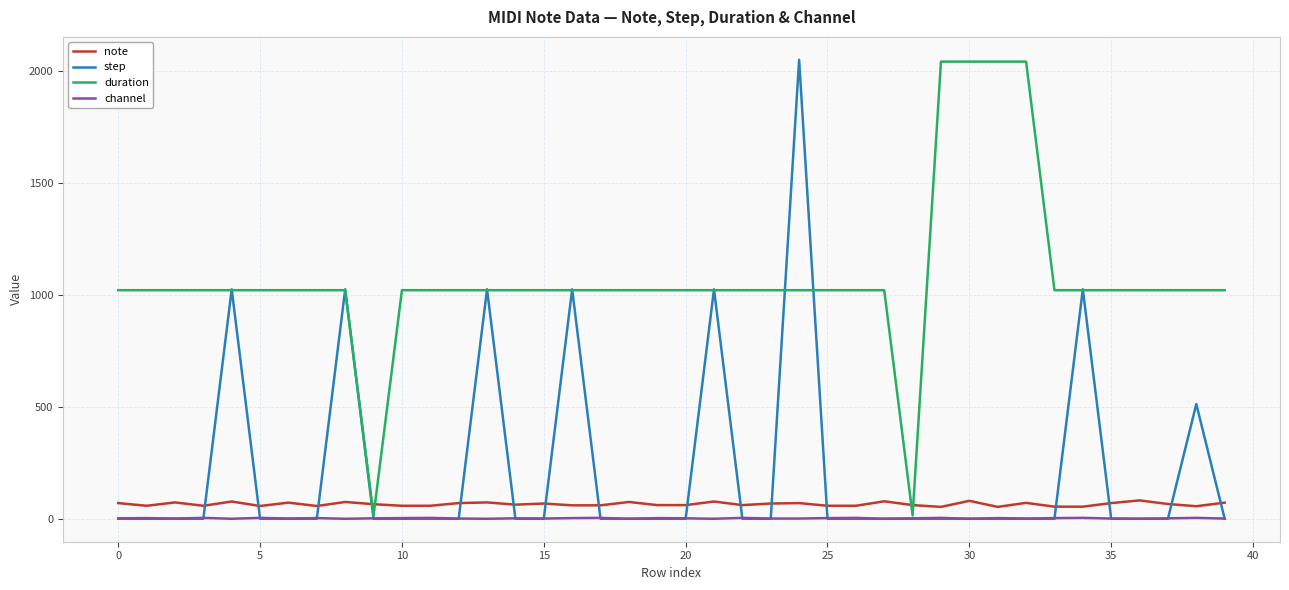

Which series has the largest total across all categories?

duration